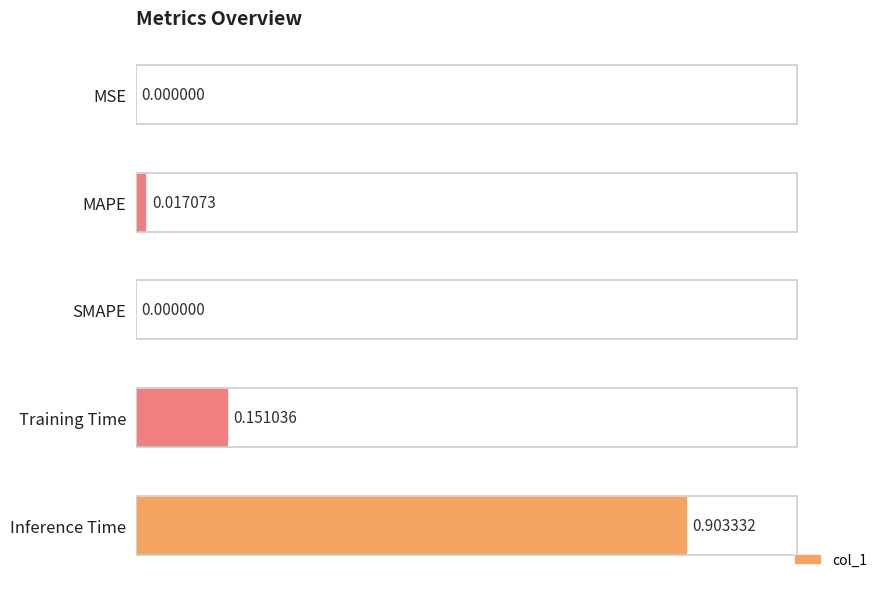

What is the sum of all values?

1.1